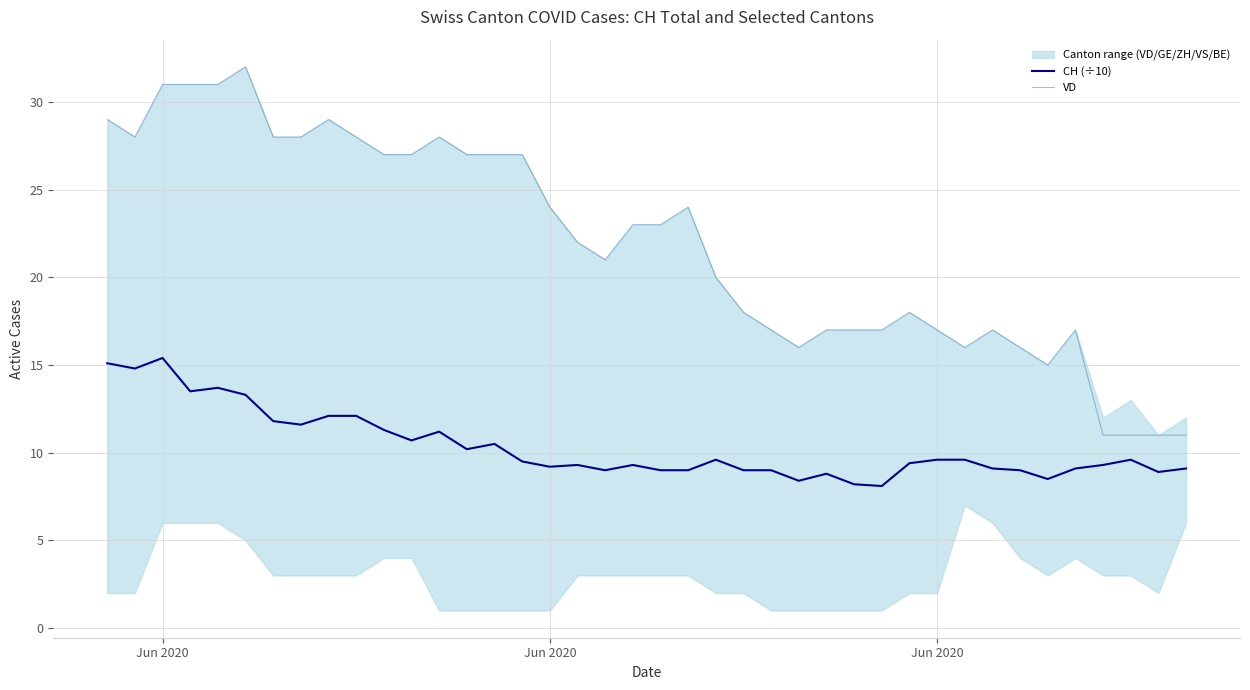

What is the difference between the second highest and minimum values in the VD series?

20.0